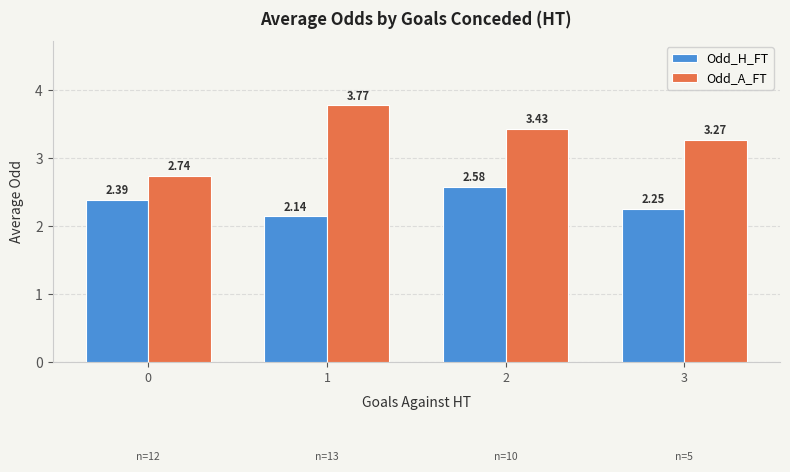

Rank the series by their maximum value, from lowest to highest.

Odd_H_FT, Odd_A_FT